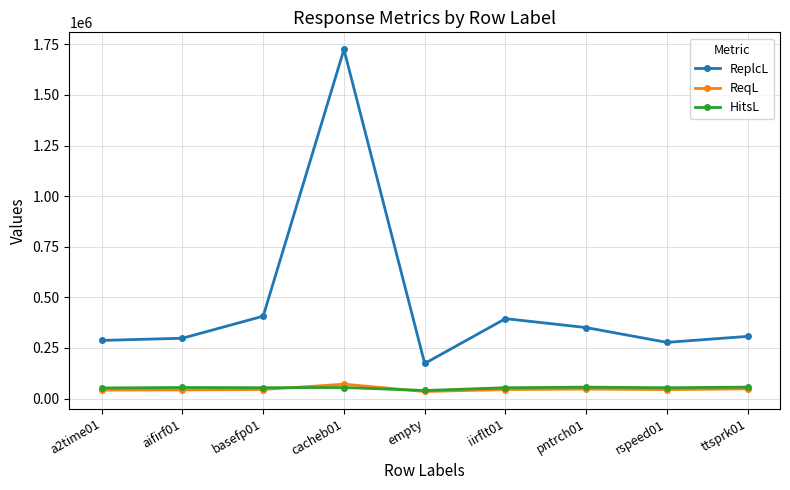

True or false: ReplcL and HitsL intersect in this chart.

False